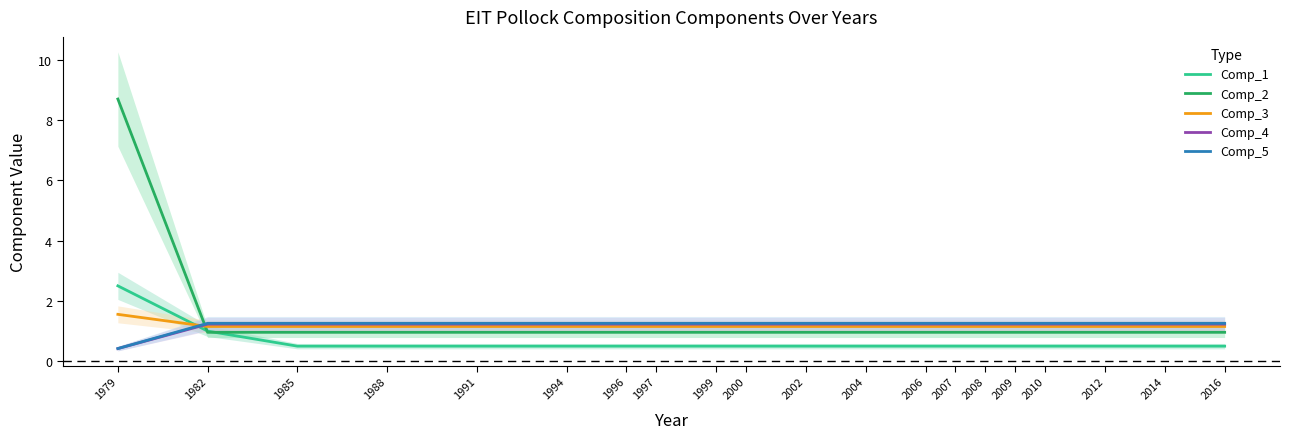

True or false: Comp_3 has a value of 1.2 at 2010.

True